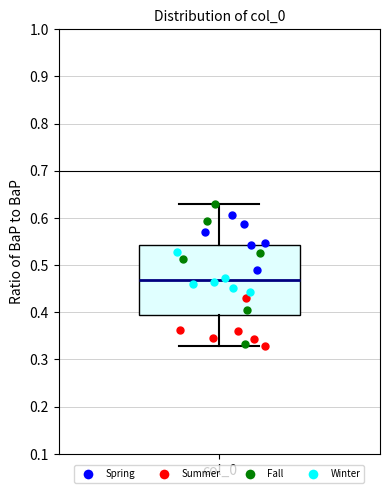

Where is the lower edge of the box for col_0 on the y-axis? The values are not printed on the chart, so give them approximately, as read against the axis.

0.39